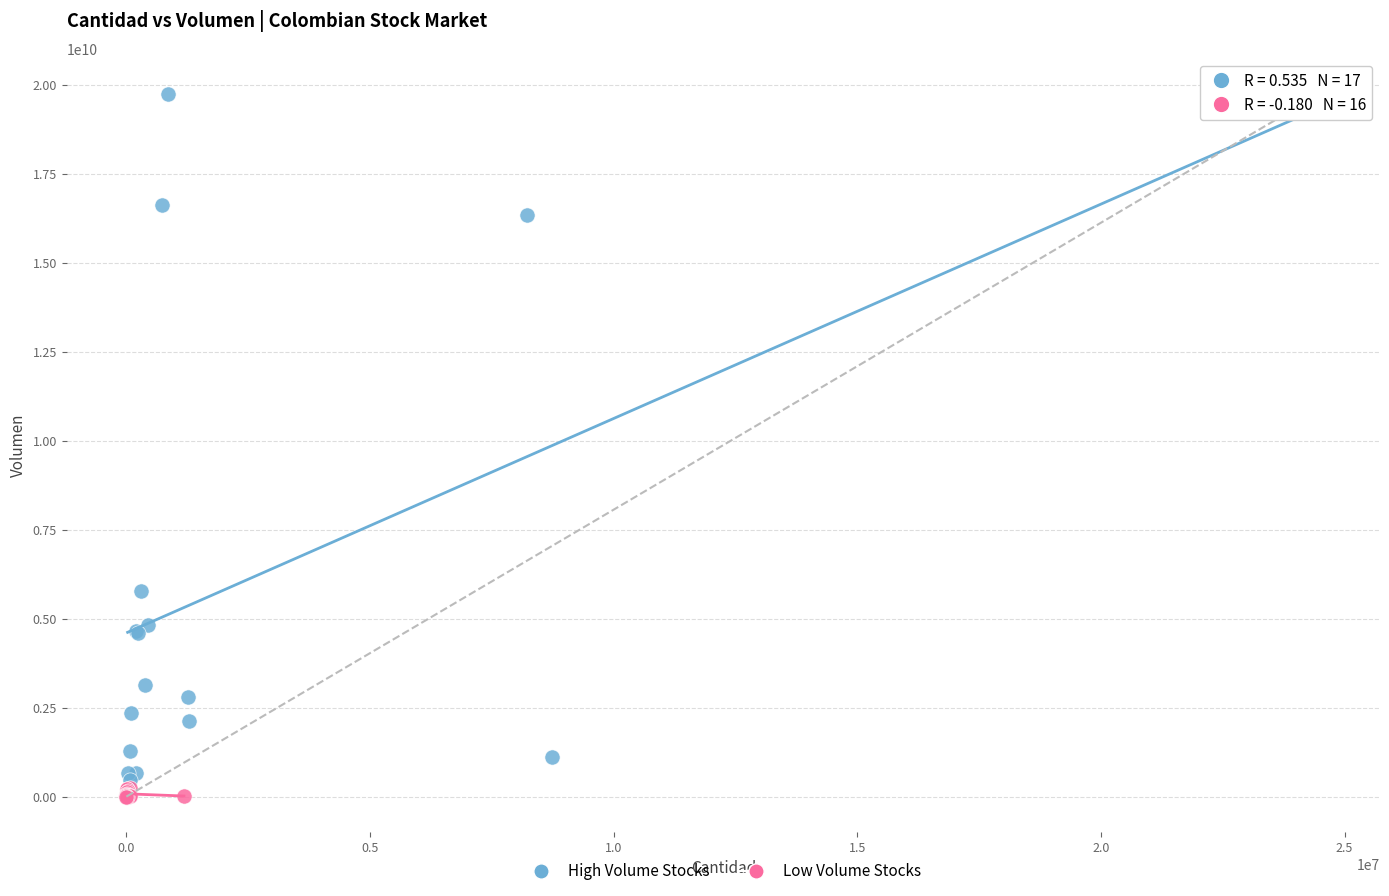

Which series has the largest Y range (max minus min)?

High Volume Stocks